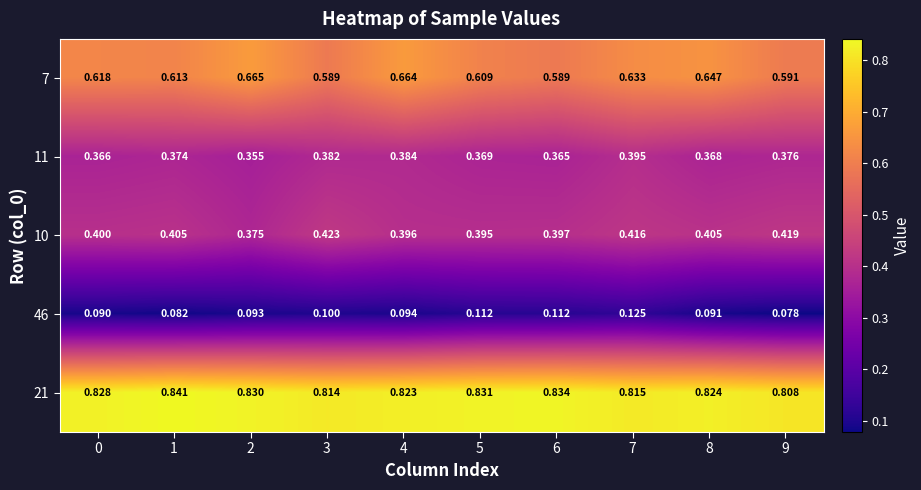

Is the value of 46 at 6 greater than the value of 11 at 4?

No